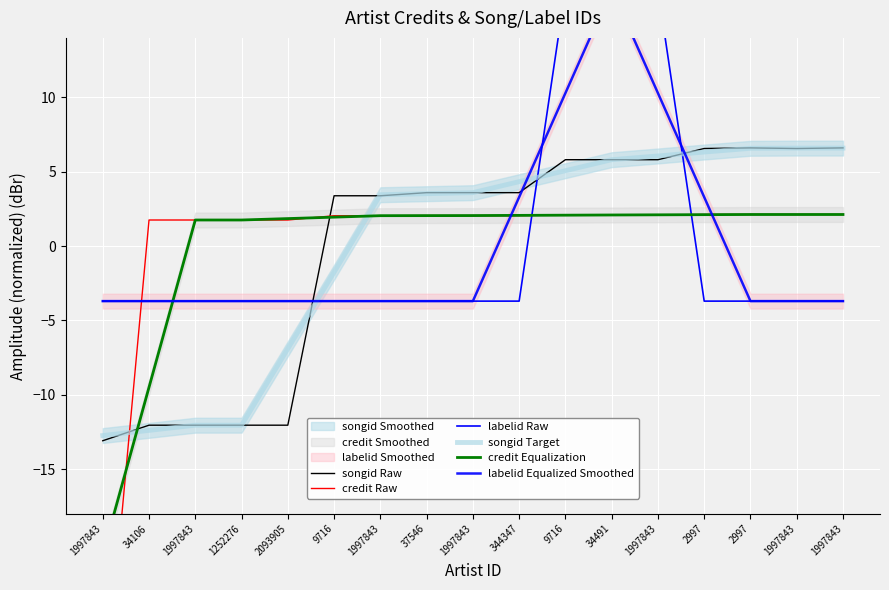

How many values in the labelid Equalized Smoothed series are below -3?

12